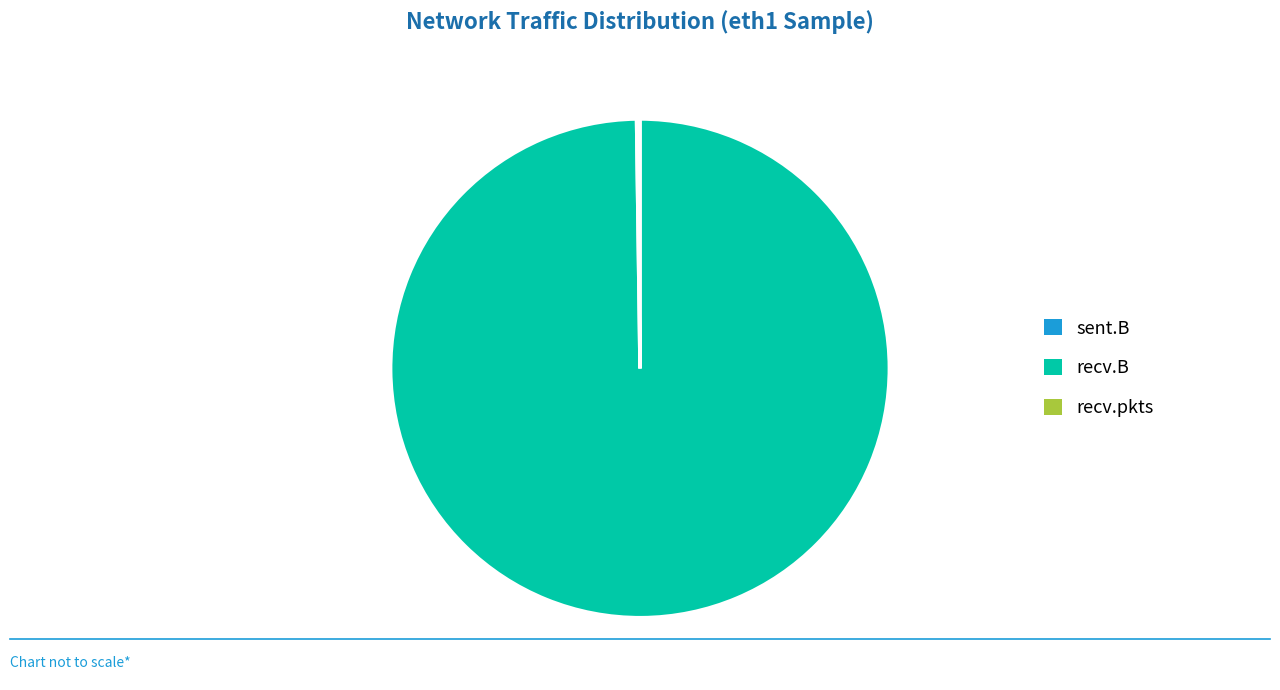

Which category has the biggest portion of the pie?

recv.B